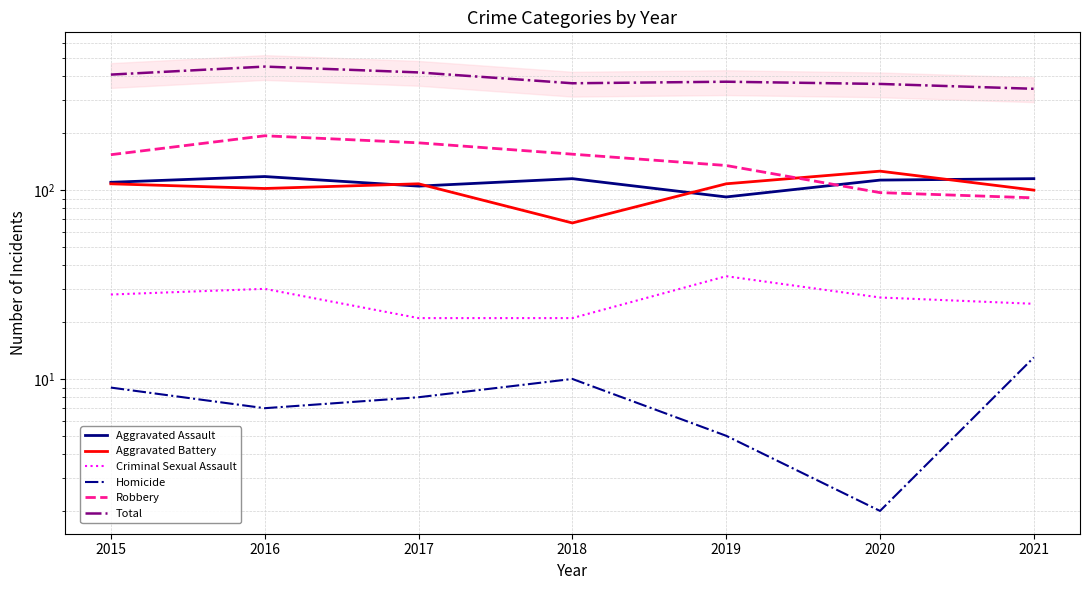

What is the difference between the Criminal Sexual Assault values at 2021 and 2017?

4